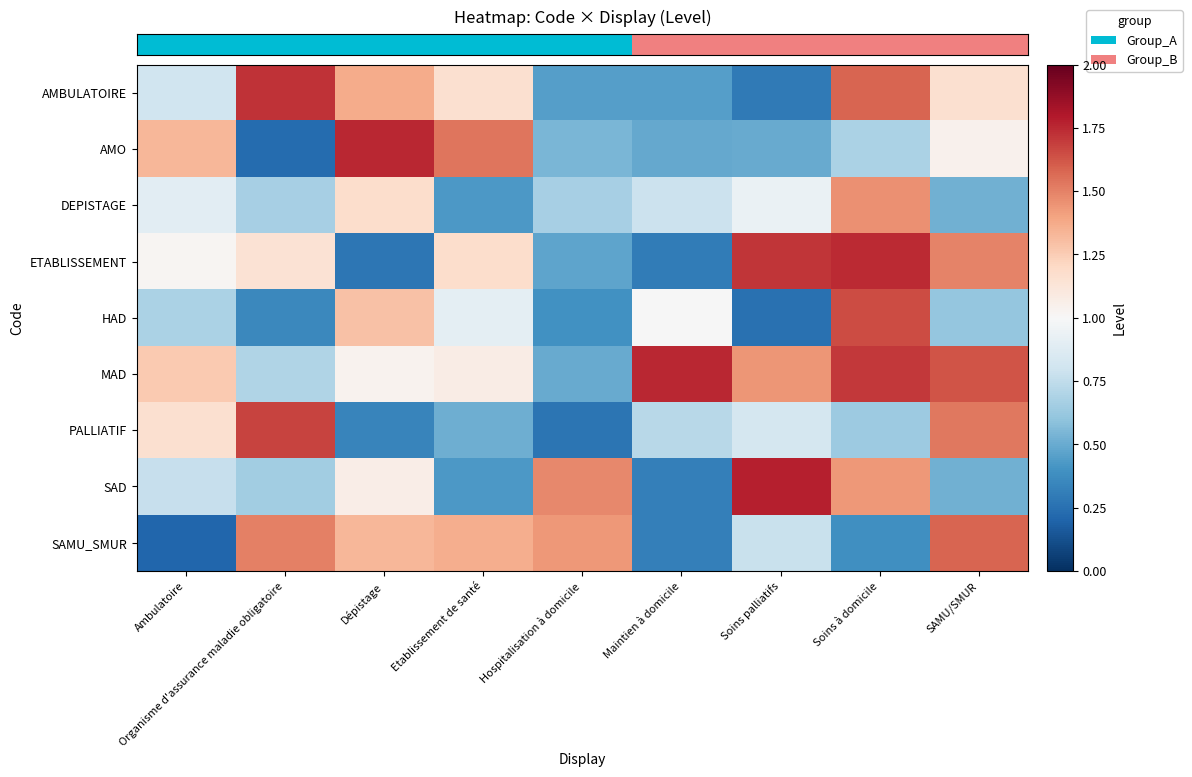

Reading right to left, what are all the values shown in this chart?

row_0: 1.2	1.6	0.3	0.4	0.4	1.2	1.4	1.7	0.8
row_1: 1.0	0.7	0.5	0.5	0.5	1.5	1.8	0.2	1.3
row_2: 0.5	1.5	0.9	0.8	0.7	0.4	1.2	0.7	0.9
row_3: 1.5	1.7	1.7	0.3	0.5	1.2	0.3	1.1	1.0
row_4: 0.6	1.7	0.3	1.0	0.4	0.9	1.3	0.4	0.7
row_5: 1.6	1.7	1.4	1.8	0.5	1.1	1.0	0.7	1.3
row_6: 1.5	0.6	0.8	0.7	0.3	0.5	0.3	1.7	1.2
row_7: 0.5	1.4	1.8	0.3	1.5	0.4	1.1	0.6	0.8
row_8: 1.6	0.4	0.8	0.3	1.4	1.4	1.3	1.5	0.2